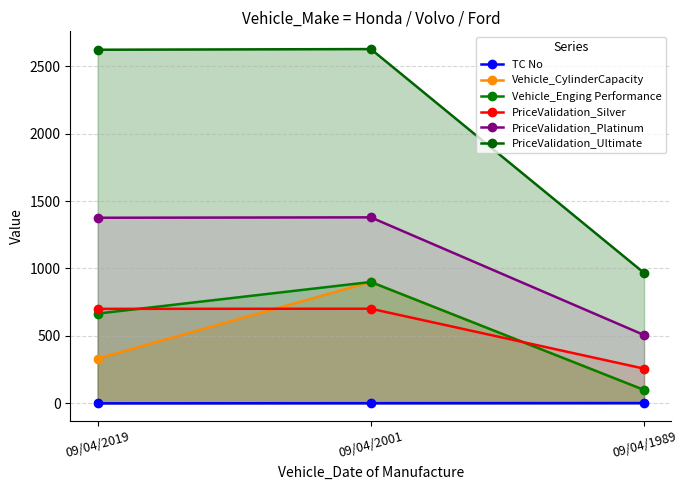

What is the sum of all PriceValidation_Silver values?

1661